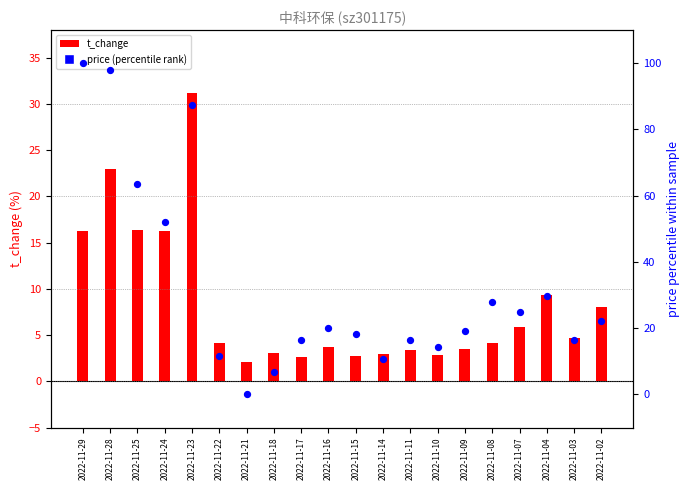

At which category is the sum across all series the highest?

2022-11-28